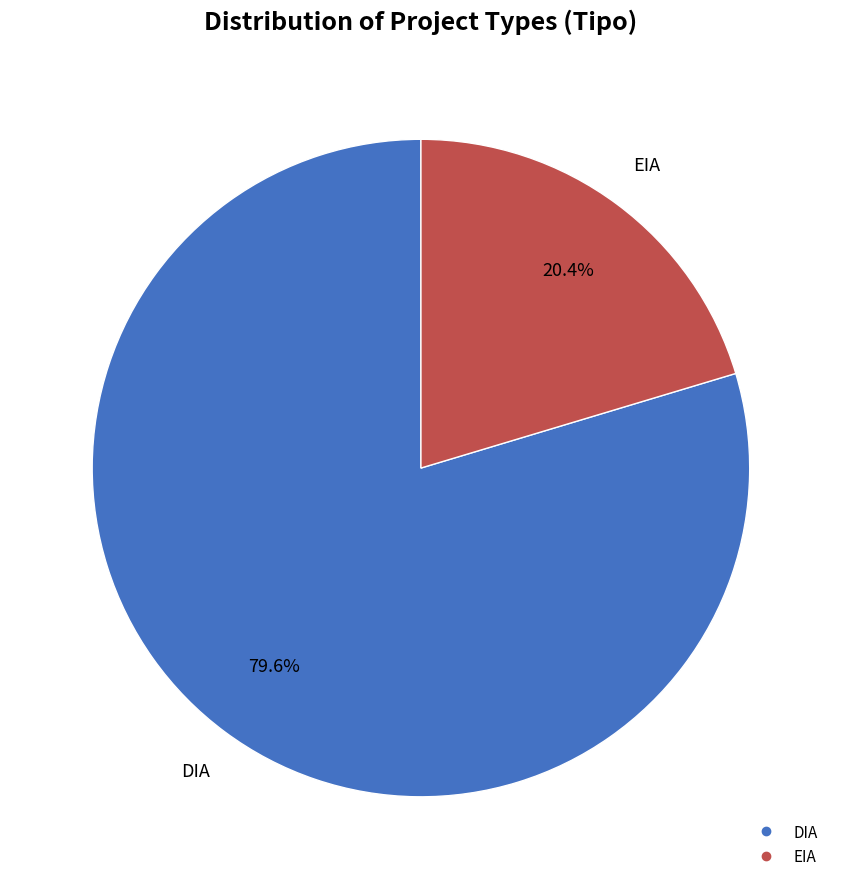

Is it true that DIA is 80% of the pie?

True